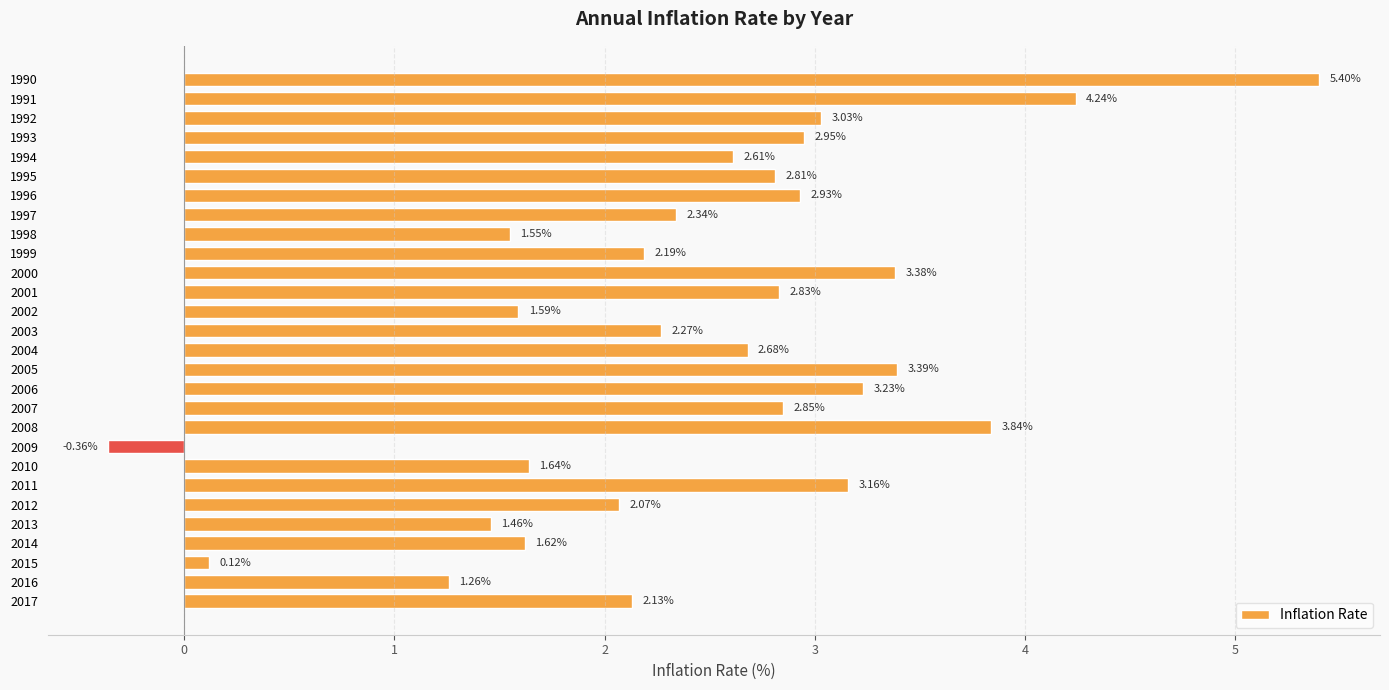

What is the difference between the maximum and minimum values?

5.8